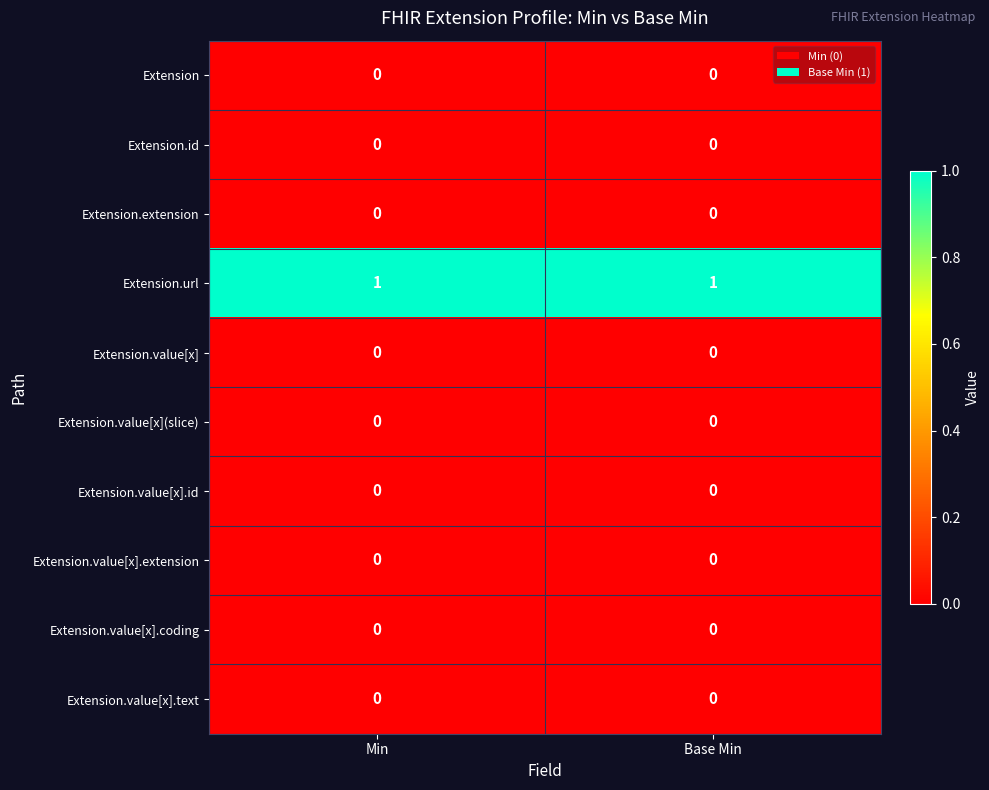

At how many categories does at least one series exceed 0?

2